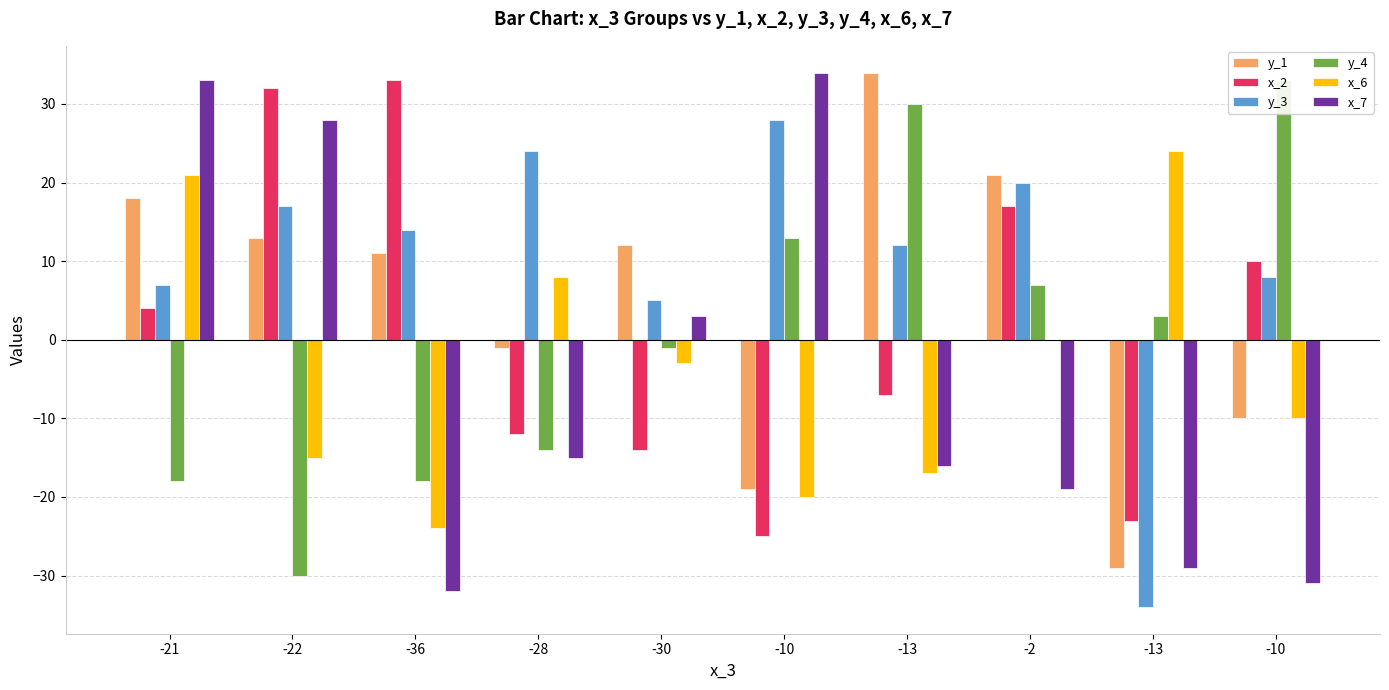

What is the value of the x_2 bar at the 10th from the left?

-25